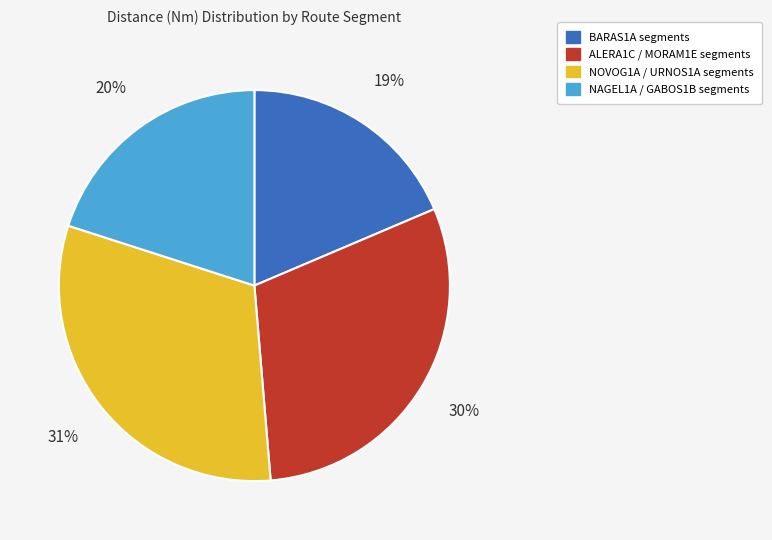

To the nearest percent, what is the average slice percentage?

25%